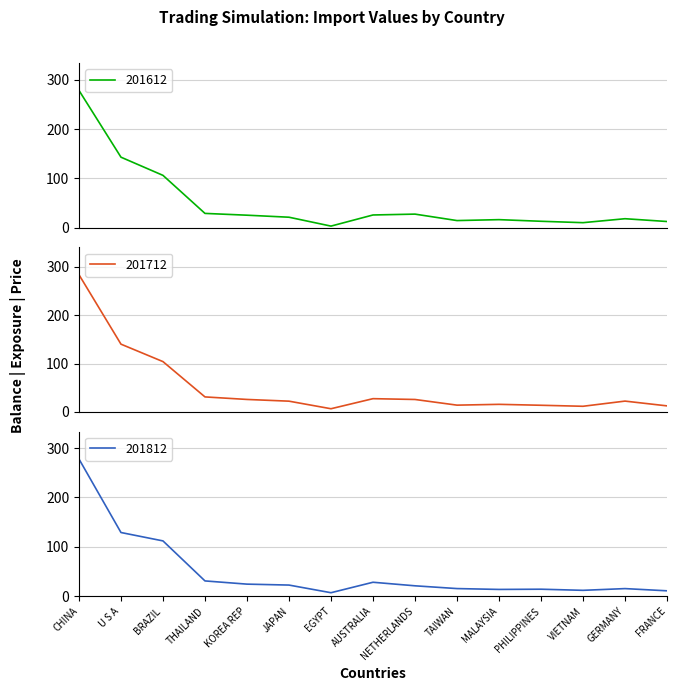

Reading left to right, list all the values displayed in this chart.

201612: 278.5	142.9	106.0	28.7	25.1	21.0	2.9	25.5	27.3	14.2	16.0	12.7	9.9	17.9	12.3
201712: 283.8	140.1	103.9	30.9	25.6	22.1	6.4	27.3	25.6	13.9	15.5	13.6	11.5	22.2	12.3
201812: 277.7	128.8	111.8	30.8	24.3	22.4	6.9	28.1	20.9	15.3	13.6	14.0	11.7	15.2	10.8